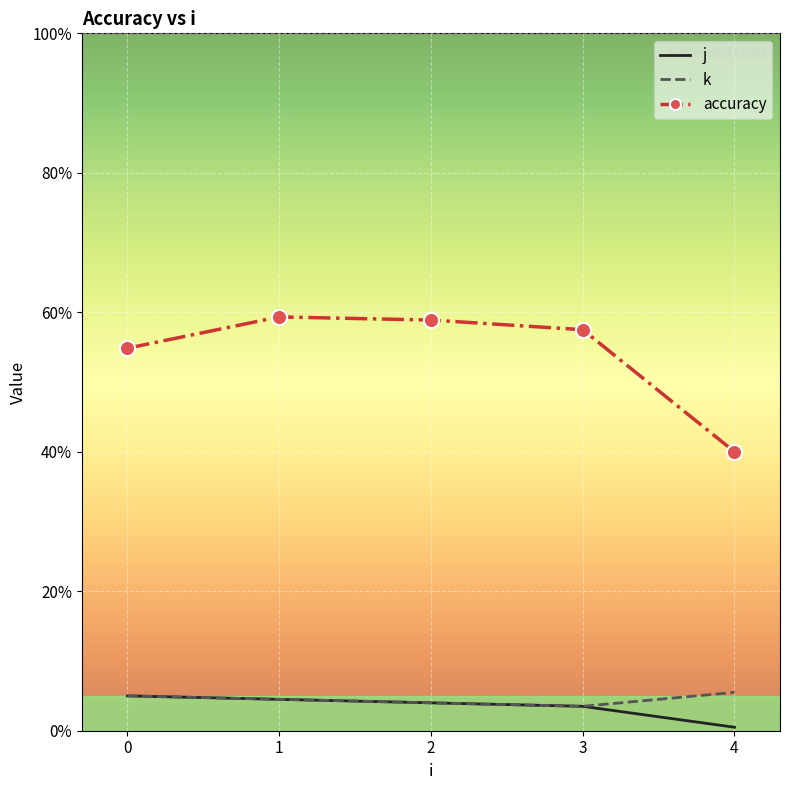

What is the difference between the highest and lowest values at 0?

49.8